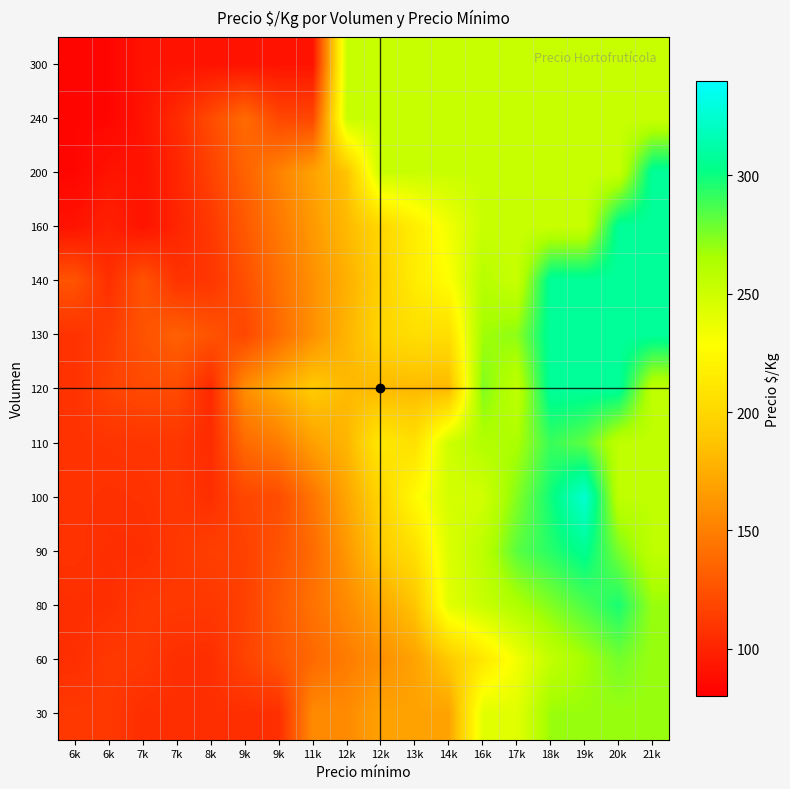

Between 12k and 6k, which is larger?

12k